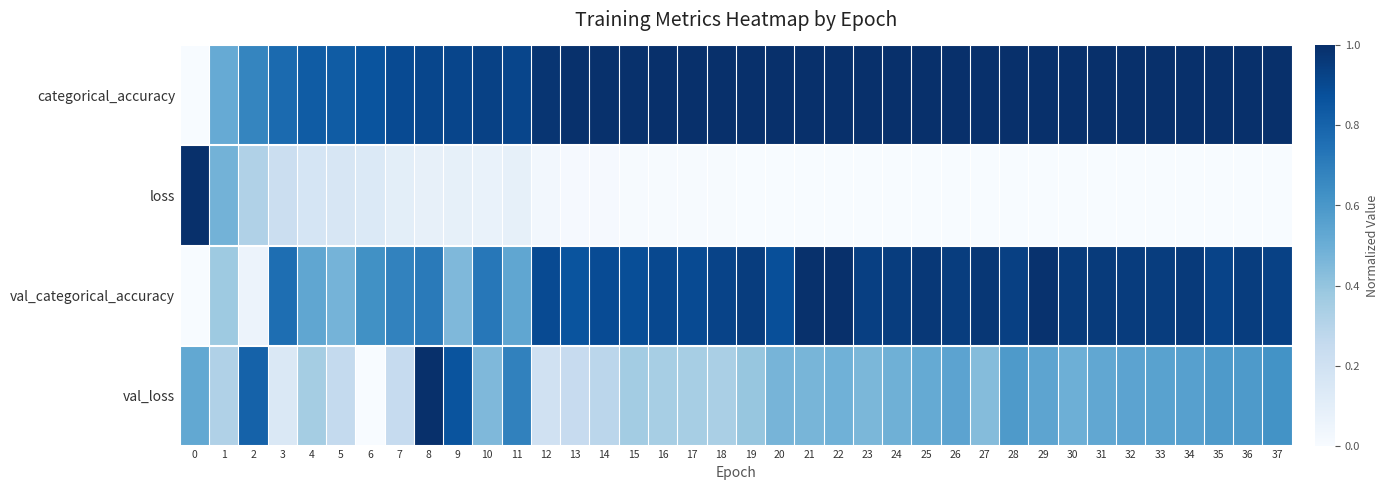

Between 28 and 32, which is larger?

32